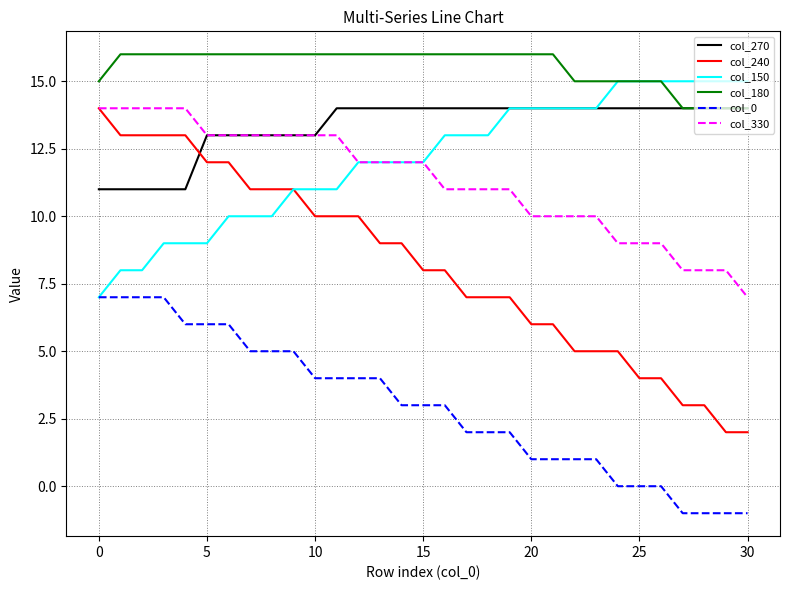

Which series has the largest total across all categories?

col_180